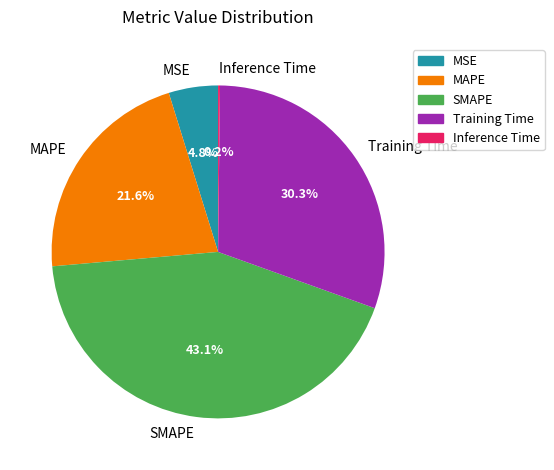

To the nearest percent, what percentage of the pie is Training Time?

30%